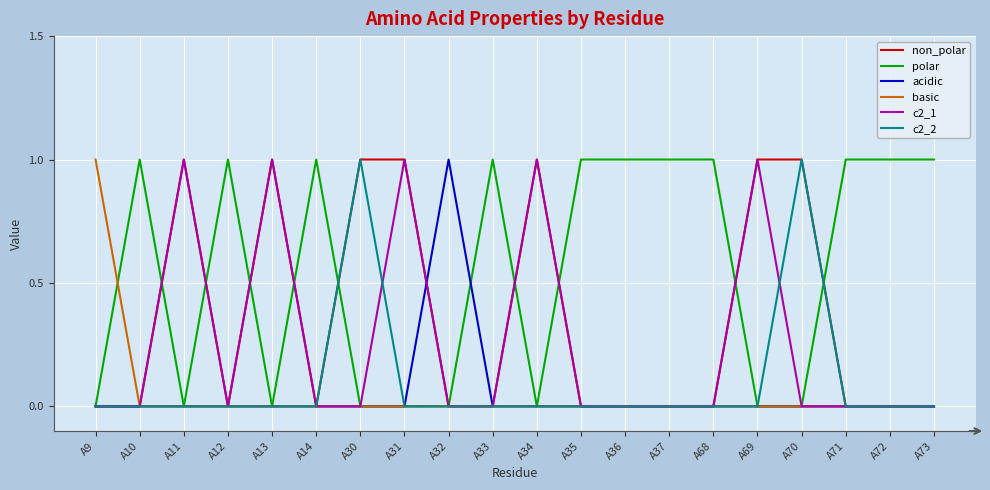

Which series has the largest total across all categories?

polar